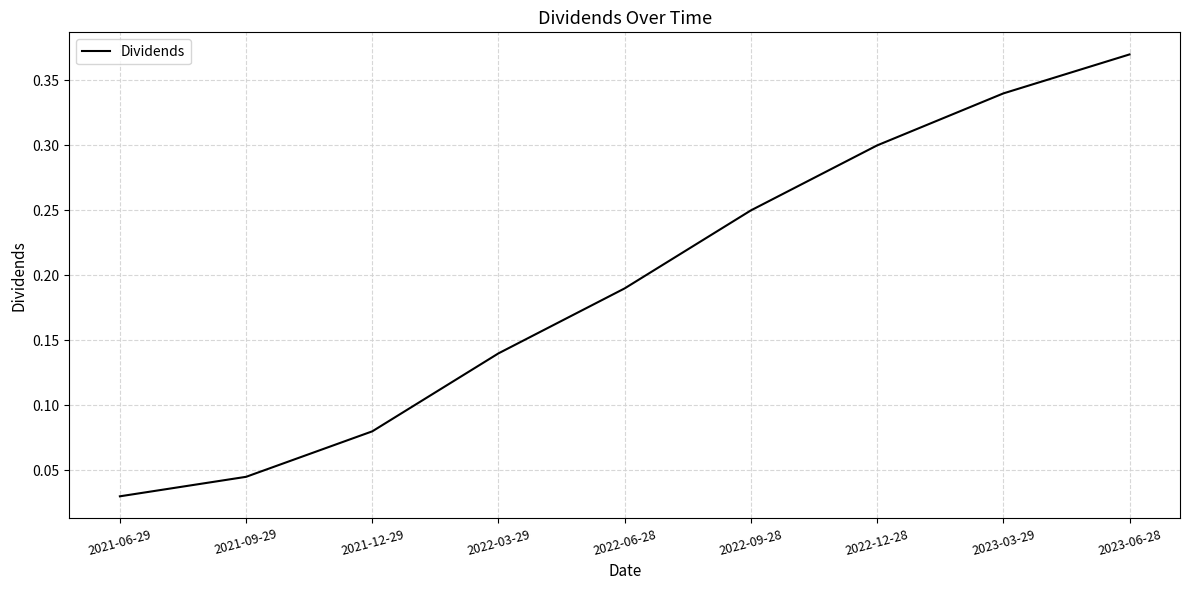

Is it true that the value at 2022-09-28 is 0.4?

False